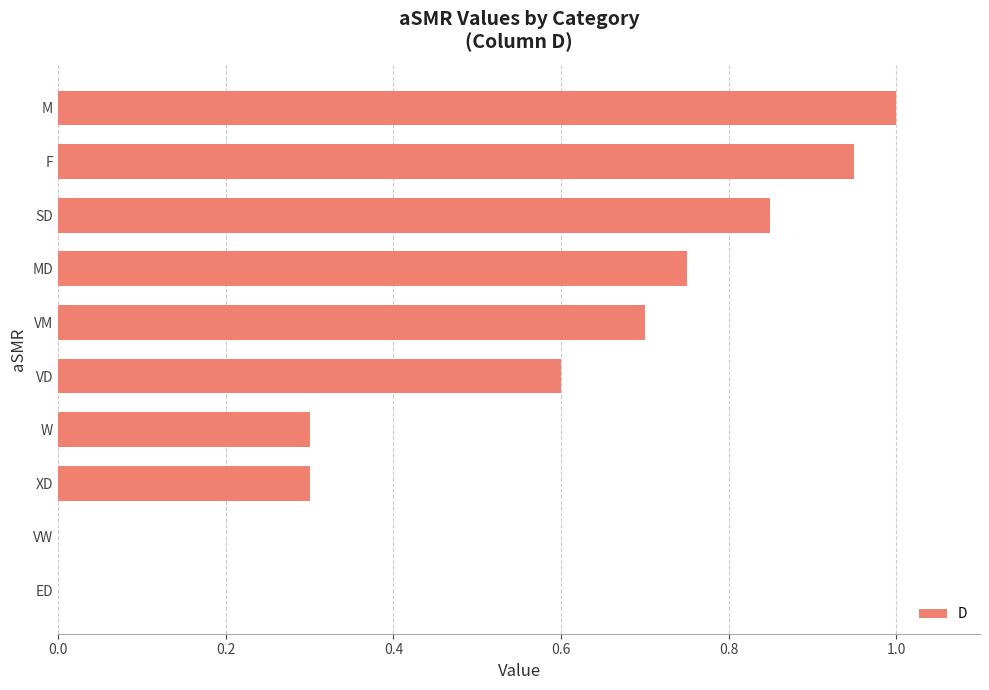

Which has a higher value, M or VW?

M